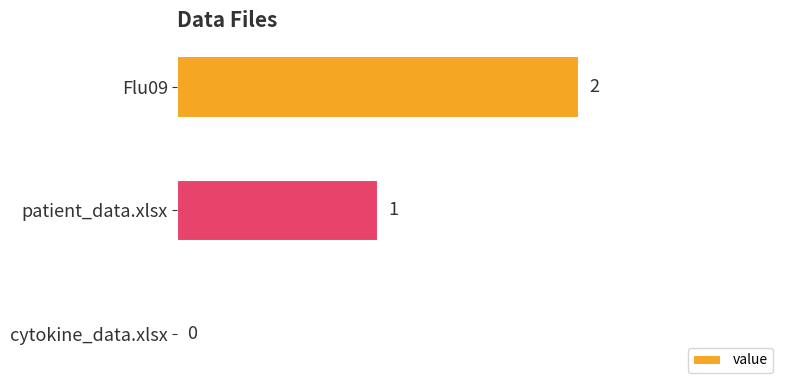

What is the sum of all values?

3